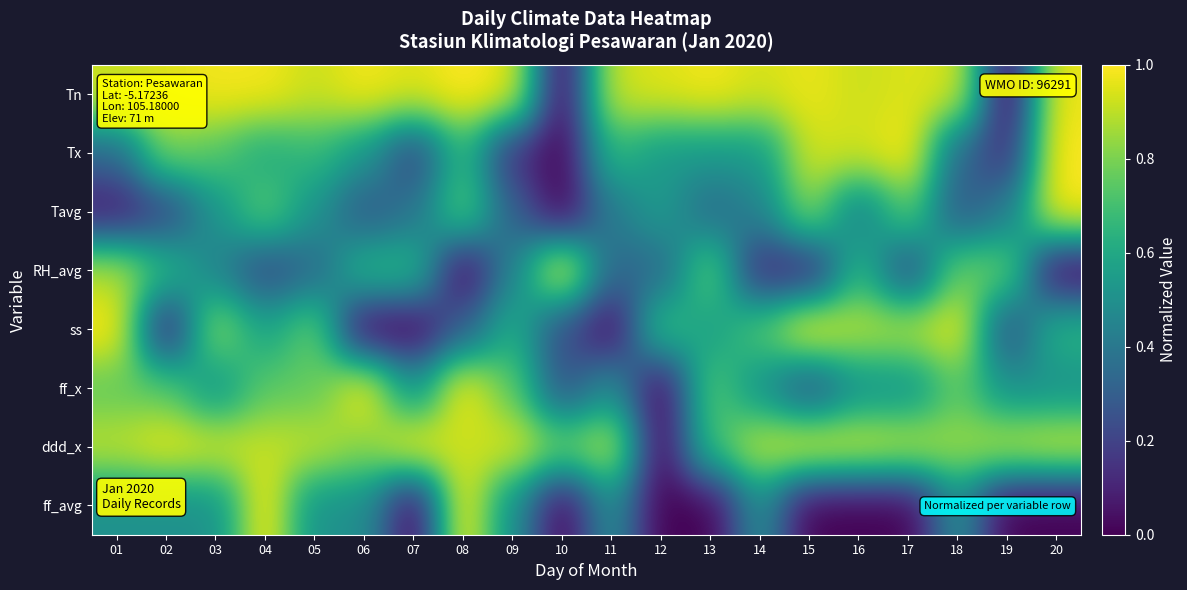

Rank the series by their maximum value, from lowest to highest.

Tn, Tx, Tavg, RH_avg, ss, ff_x, ddd_x, ff_avg